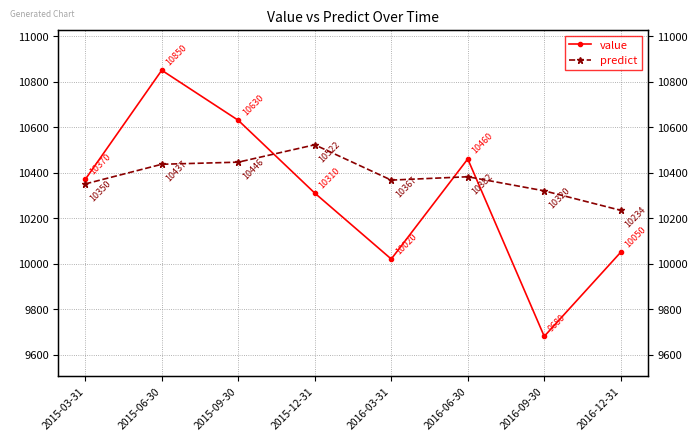

List the series in order of their overall mean, highest first.

predict, value